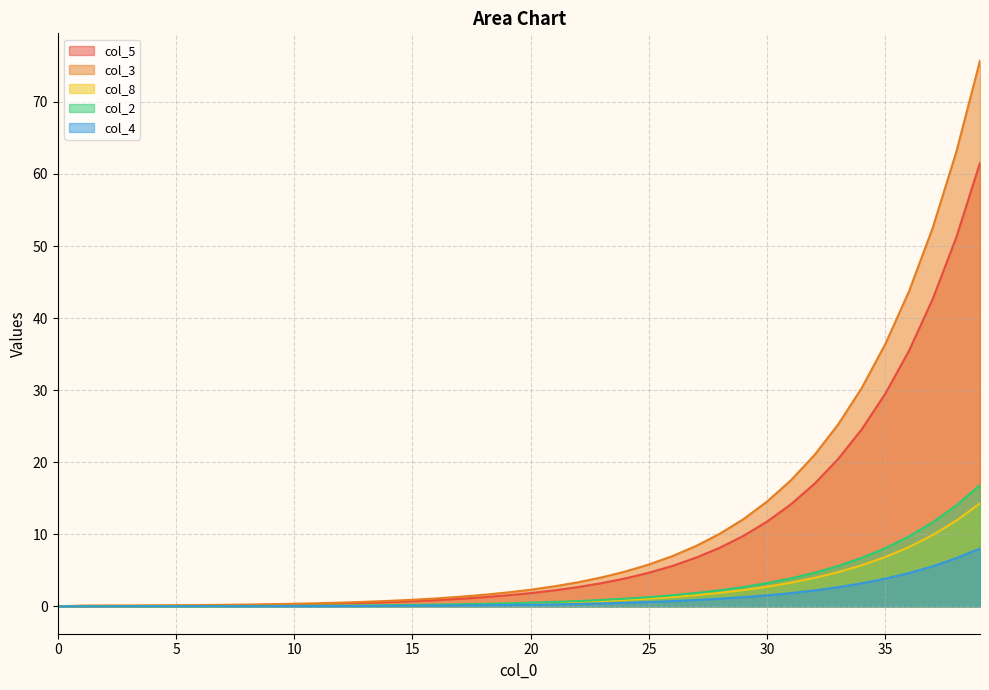

True or false: col_2 and col_3 cross at least once.

False